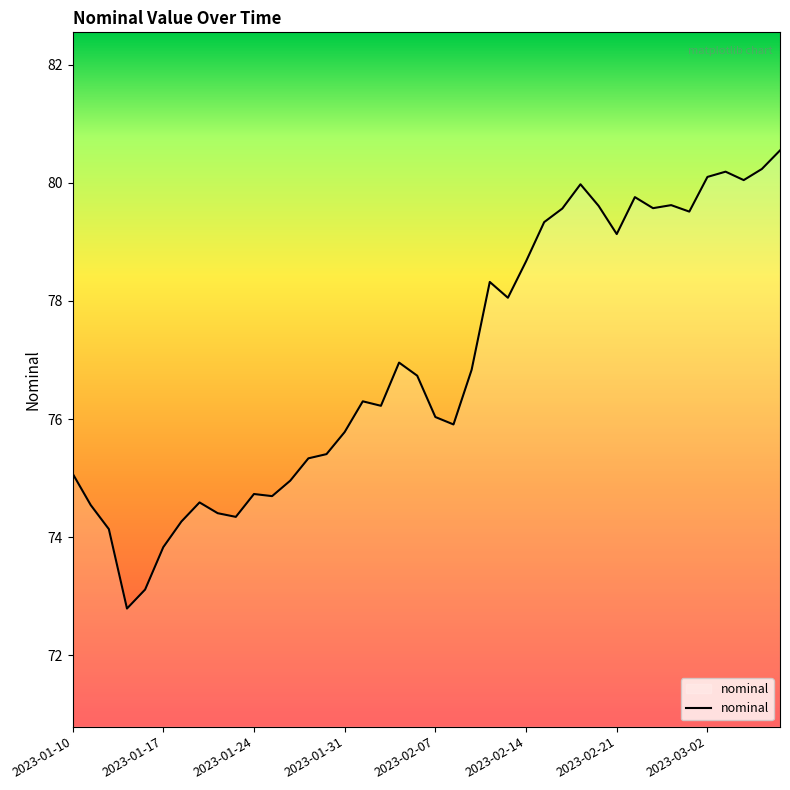

What is the difference between the maximum and minimum values?

7.8